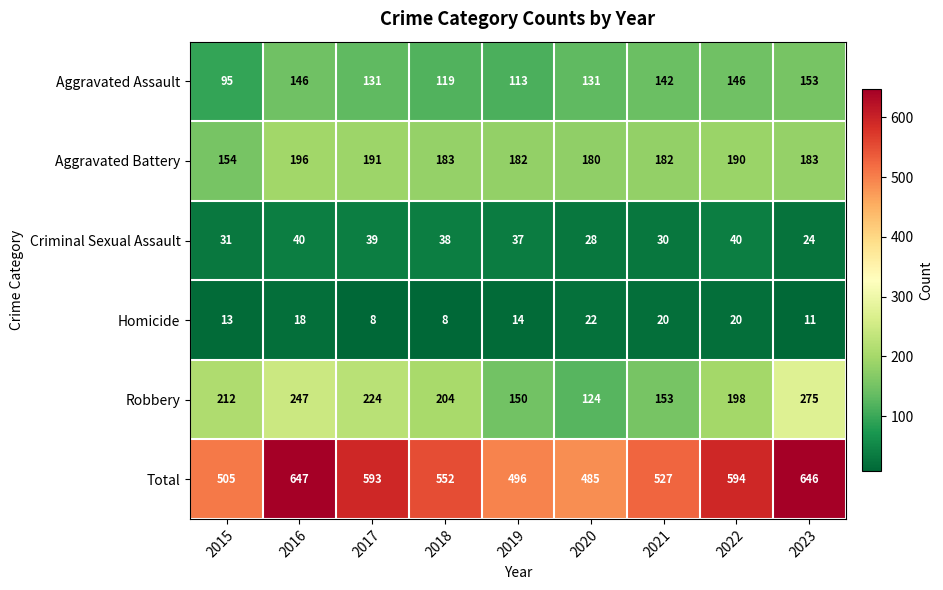

What is the difference between the highest and lowest values at 2022?

574